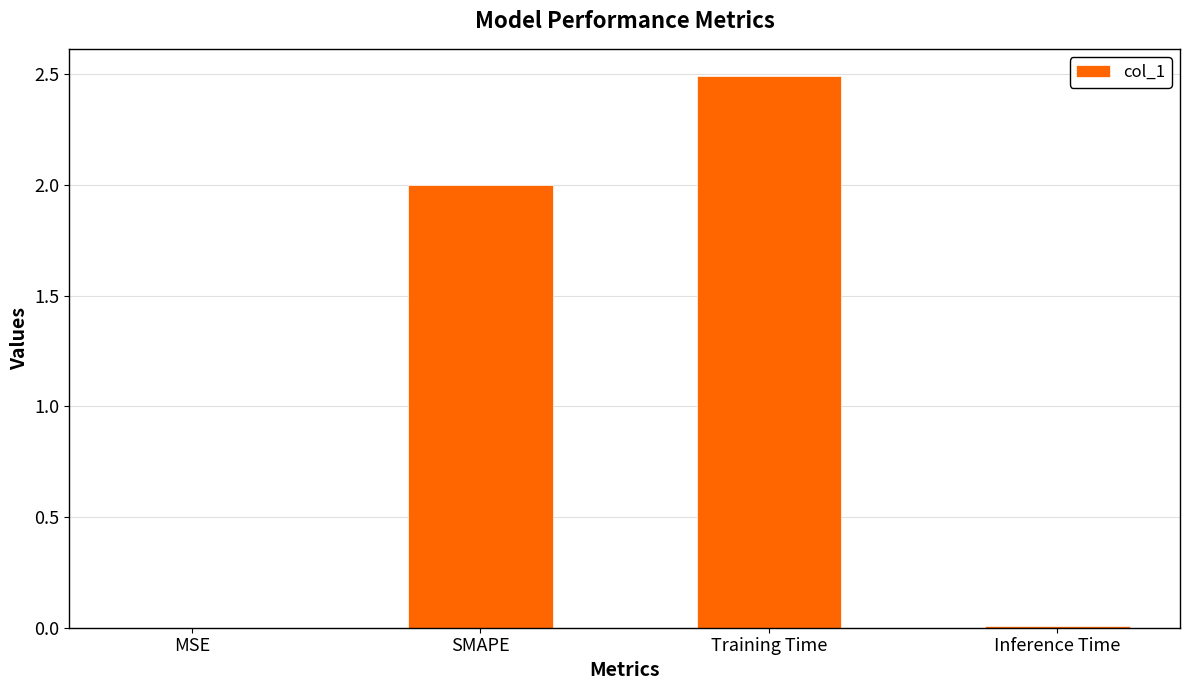

Between SMAPE and Training Time, which is larger?

Training Time